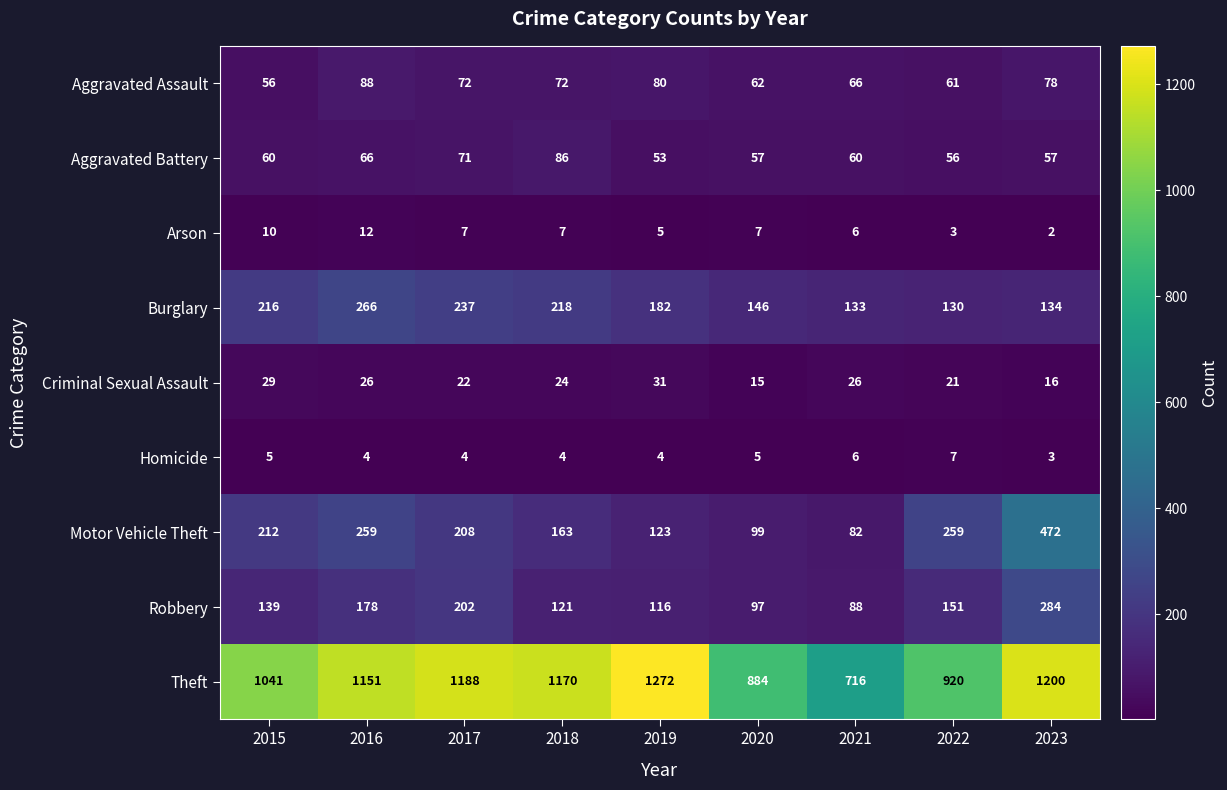

How many series are shown in this chart?

9